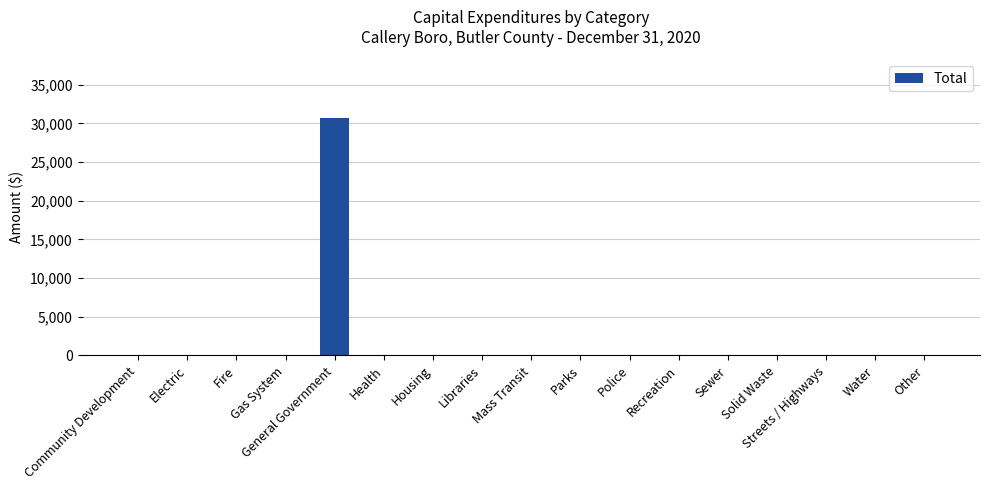

What is the maximum value shown in the chart?

30639